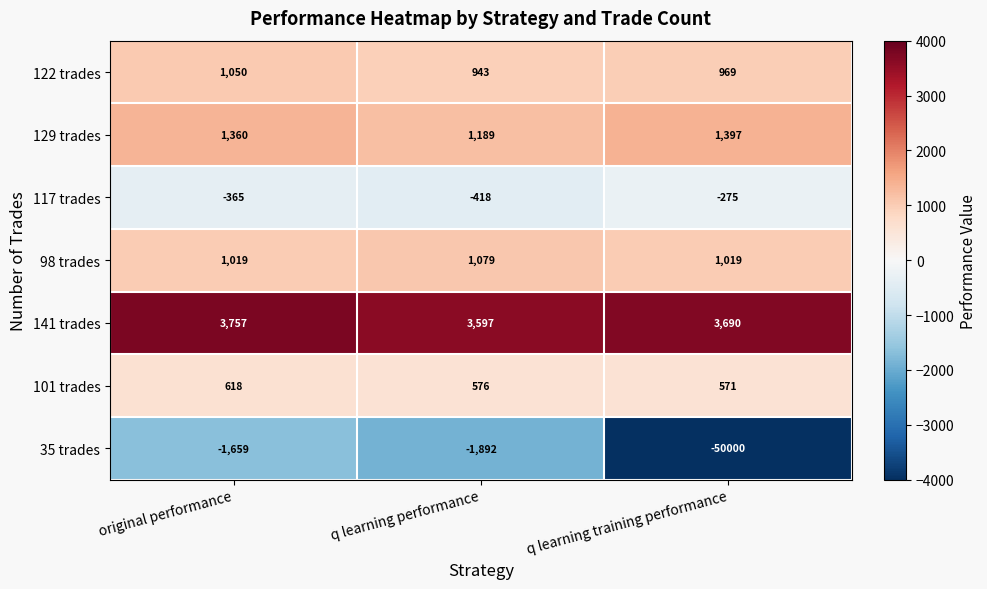

At which category is the sum across all series the highest?

original performance